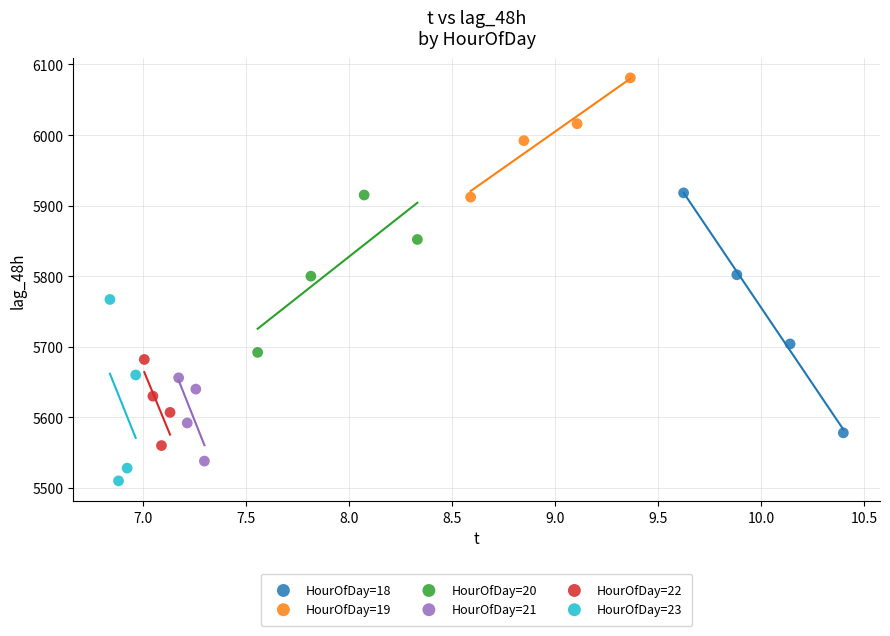

Which series reaches the minimum Y coordinate?

HourOfDay=23